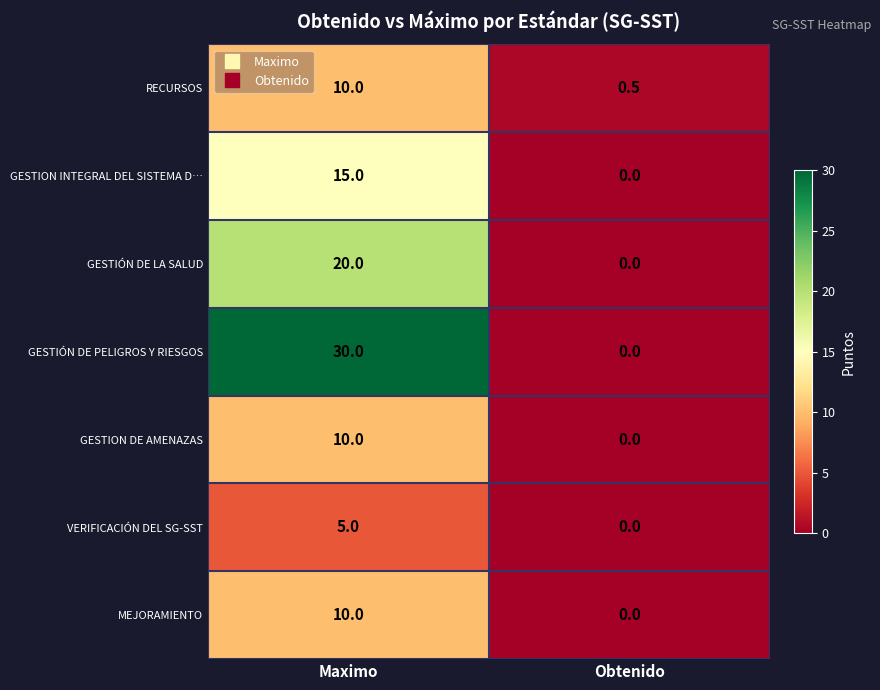

What is the spread (max minus min) of values at Obtenido?

0.5